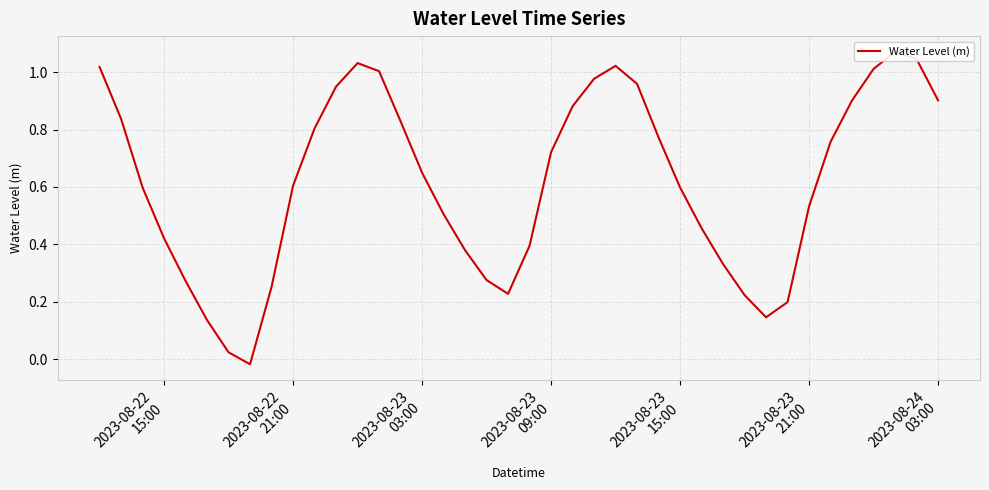

Reading left to right, list all the values displayed in this chart.

1.0	0.8	0.6	0.4	0.3	0.1	0.0	-0.0	0.3	0.6	0.8	0.9	1.0	1.0	0.8	0.6	0.5	0.4	0.3	0.2	0.4	0.7	0.9	1.0	1.0	1.0	0.8	0.6	0.5	0.3	0.2	0.1	0.2	0.5	0.8	0.9	1.0	1.1	1.0	0.9